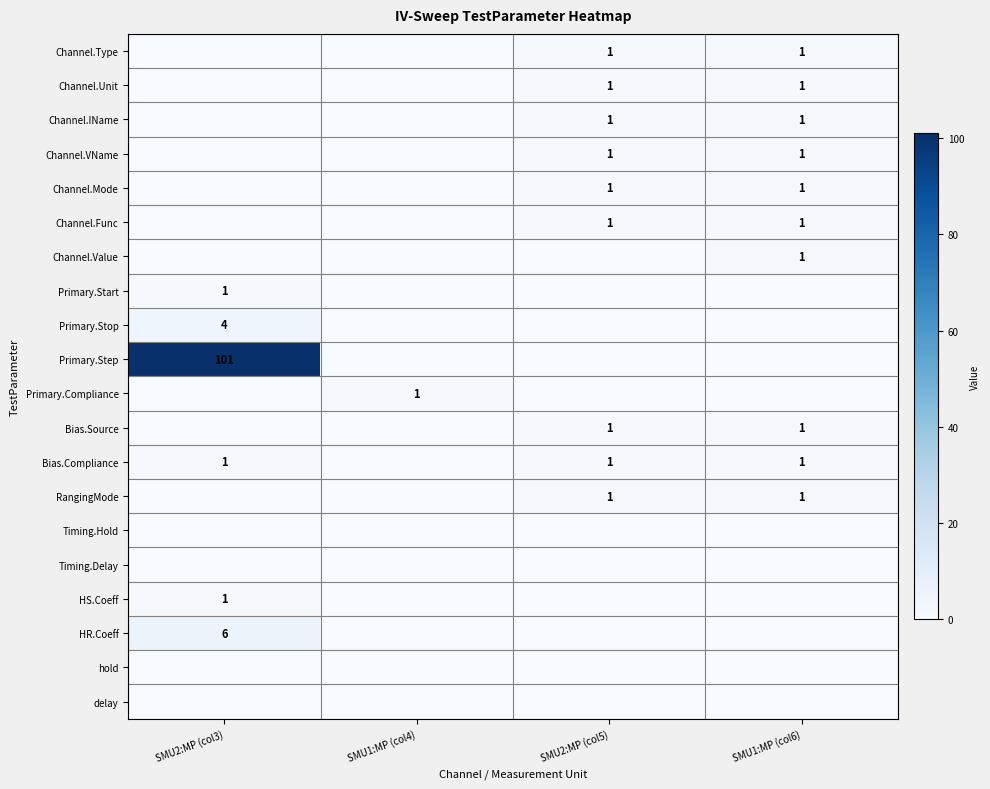

What is the total value across all series at SMU1:MP (col4)?

1